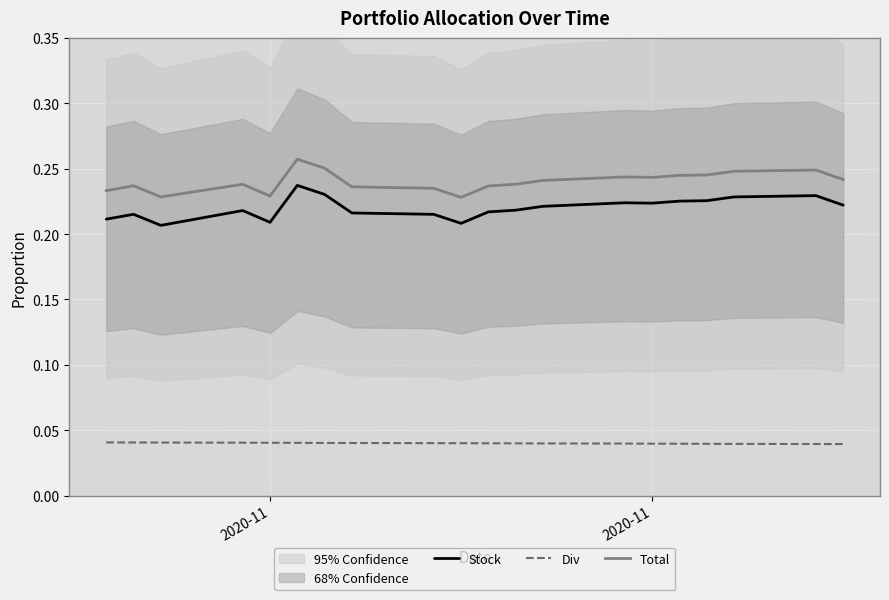

What are all the series names shown in the legend?

Stock, Div, Total